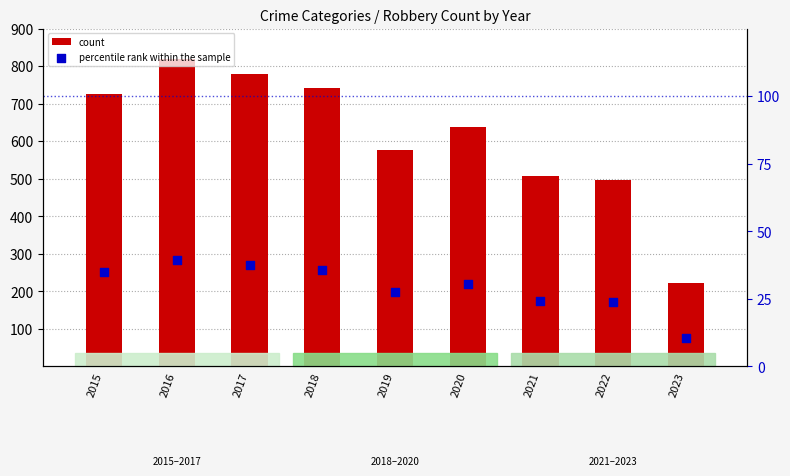

At how many categories does at least one series exceed 556?

6